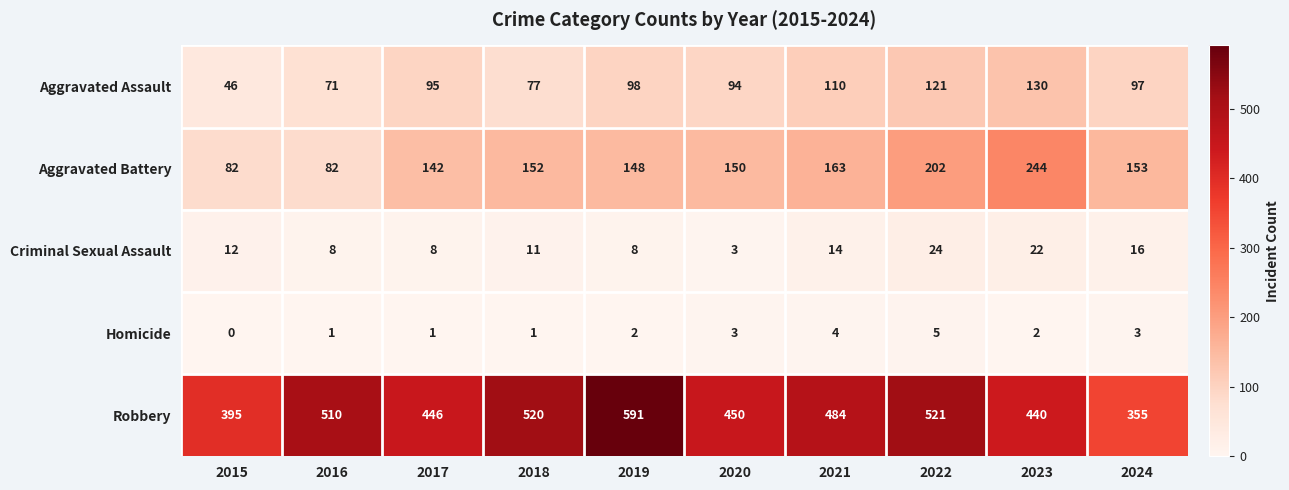

What is the average value of the Robbery series?

471